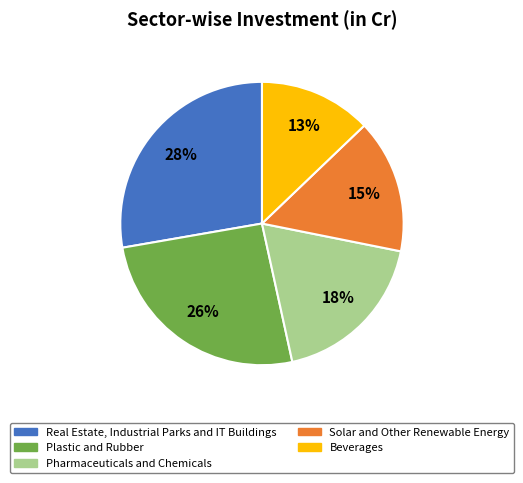

How many slices are in this pie chart?

5